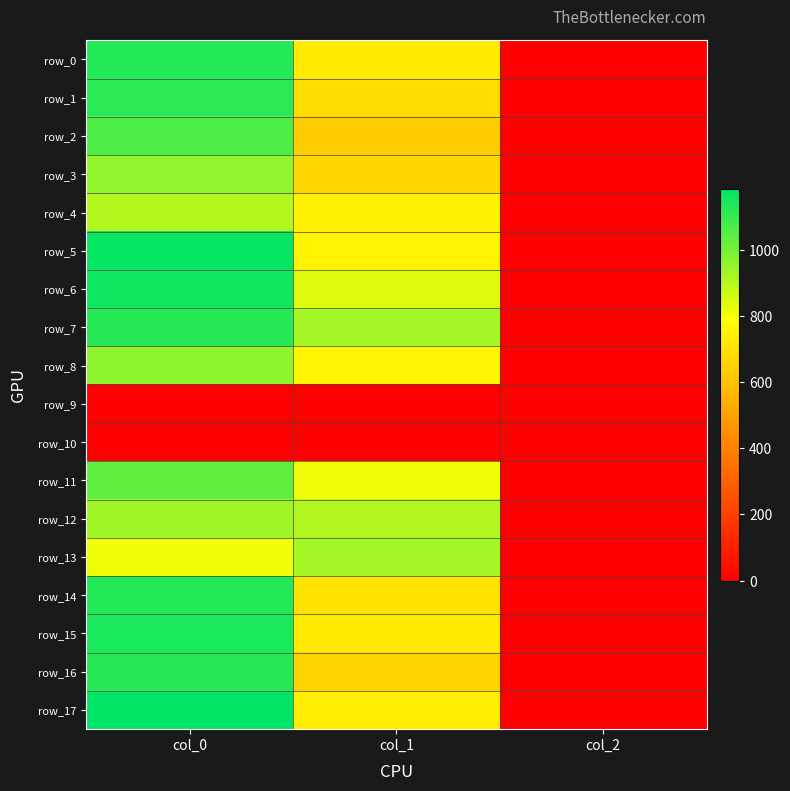

What is the sum of the row_13 values at col_0 and col_2?

812.0